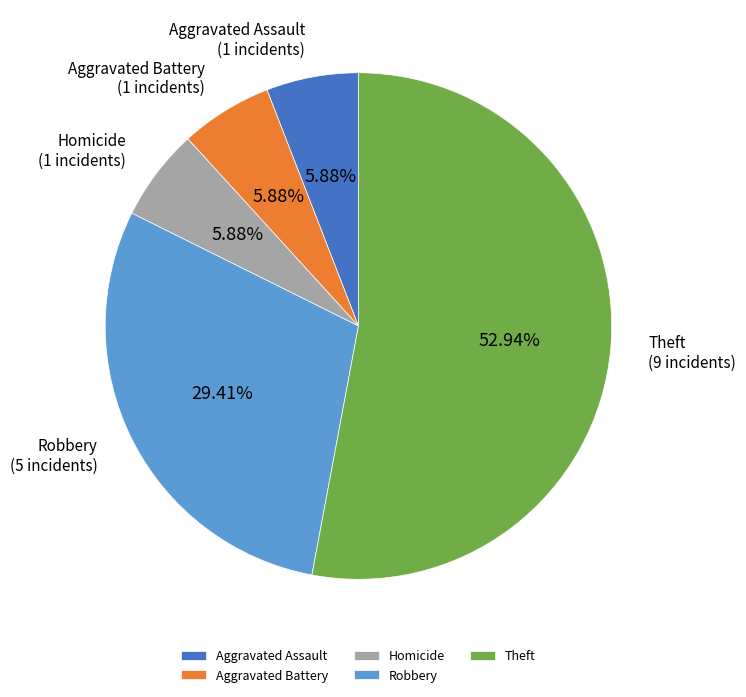

Which category has the biggest portion of the pie?

Theft